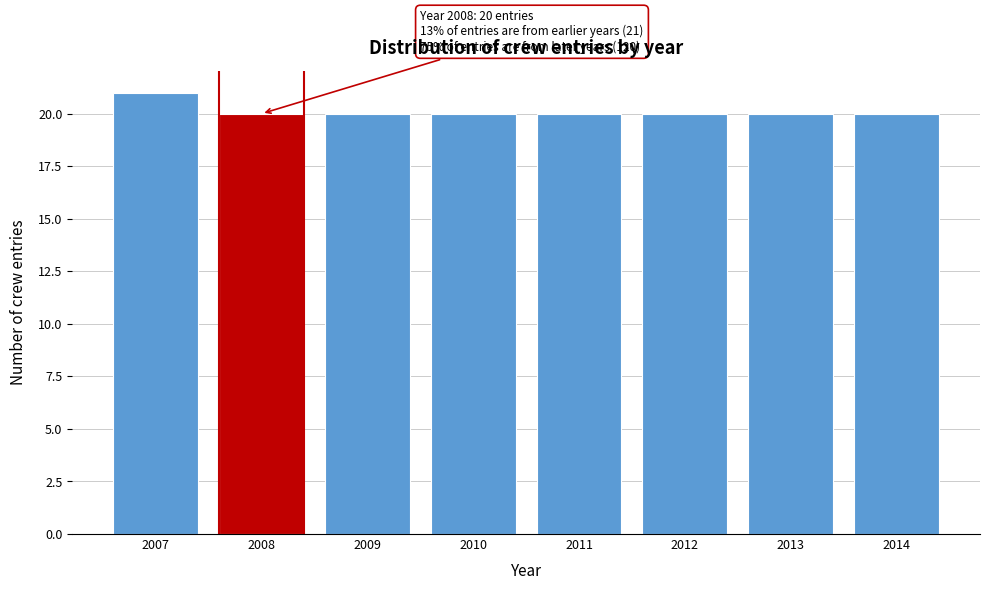

Reading left to right, what are all the values shown in this chart?

21	20	20	20	20	20	20	20